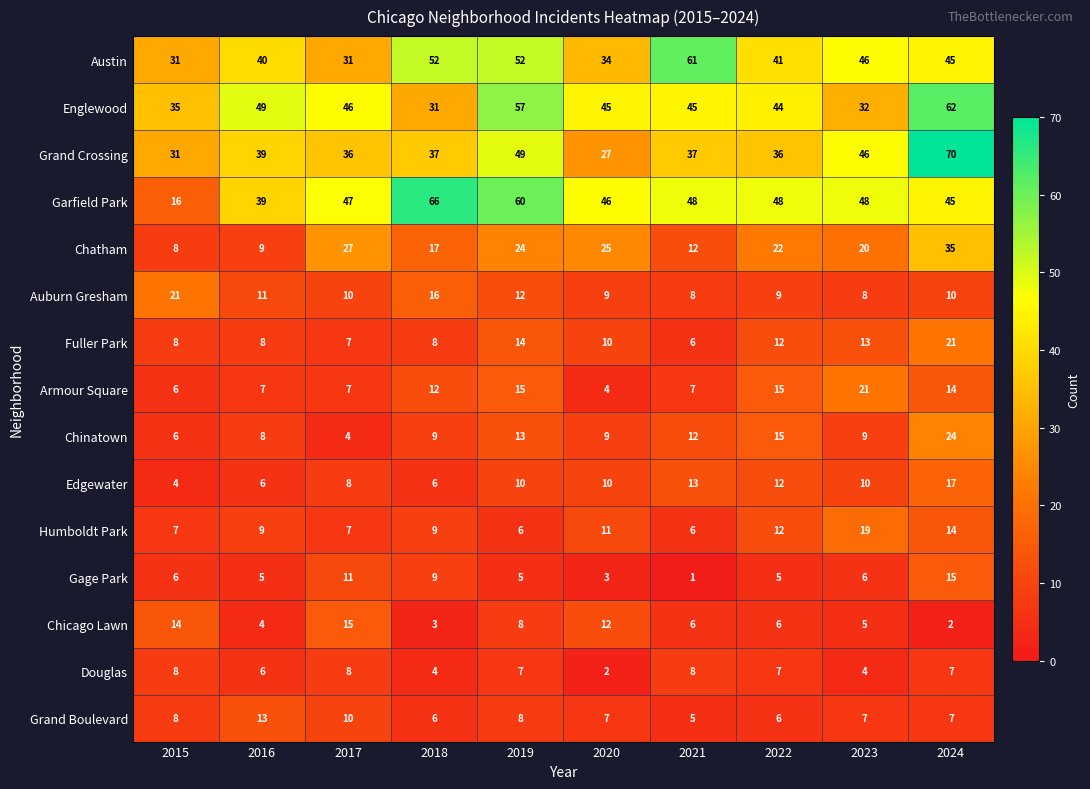

What is the difference between the second highest and minimum values in the Grand Crossing series?

22